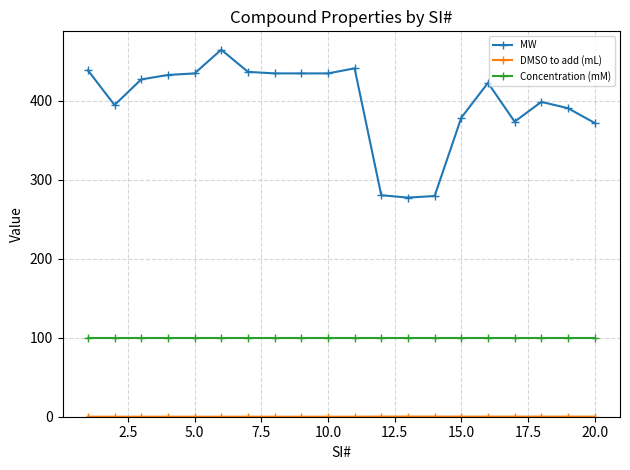

Which series has the widest spread of values?

MW